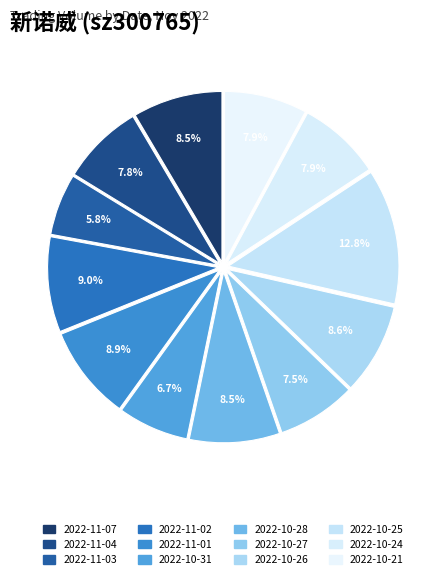

To the nearest percent, what is the difference between the largest and smallest slice percentages?

7%